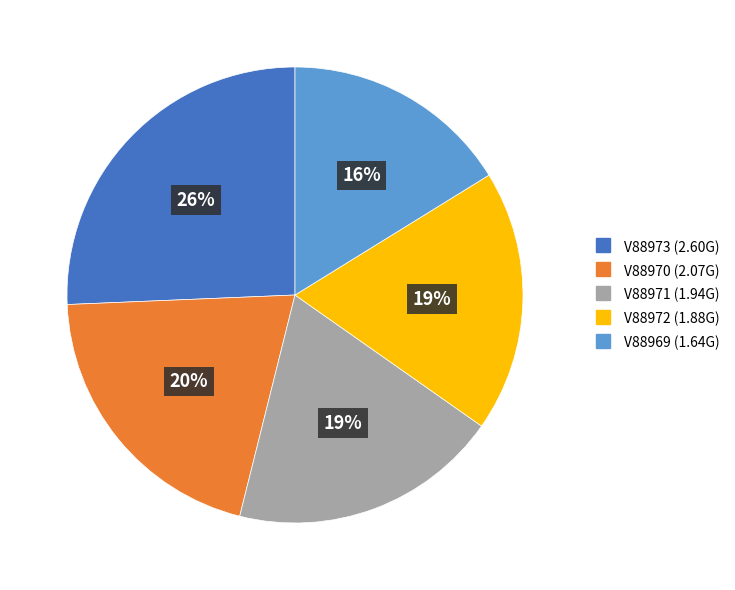

Is there a majority slice in this chart?

No